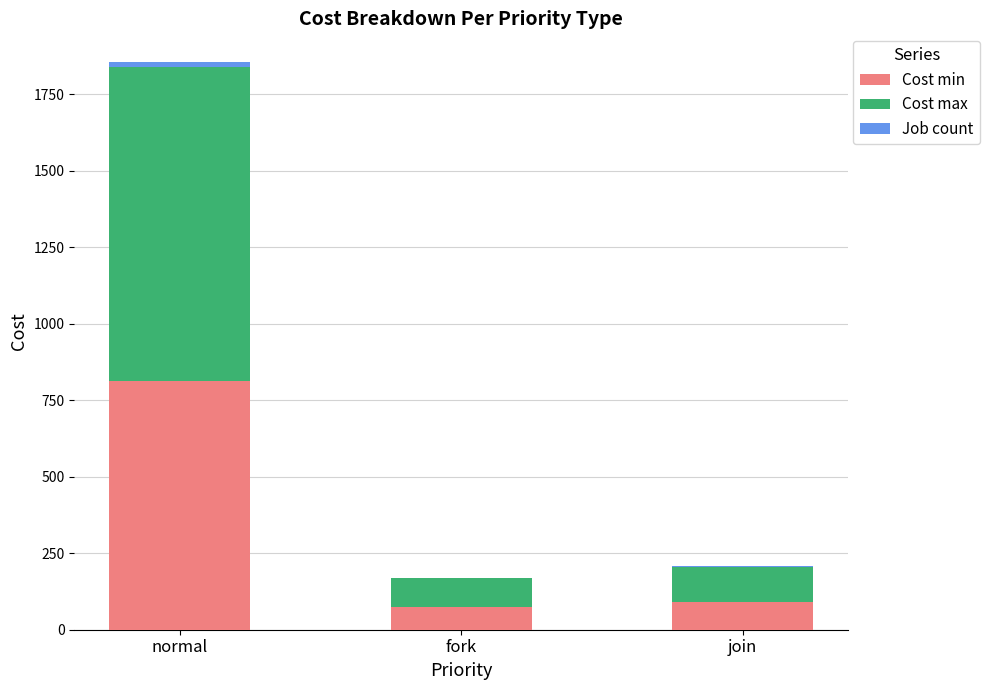

How many distinct data groups are displayed?

3